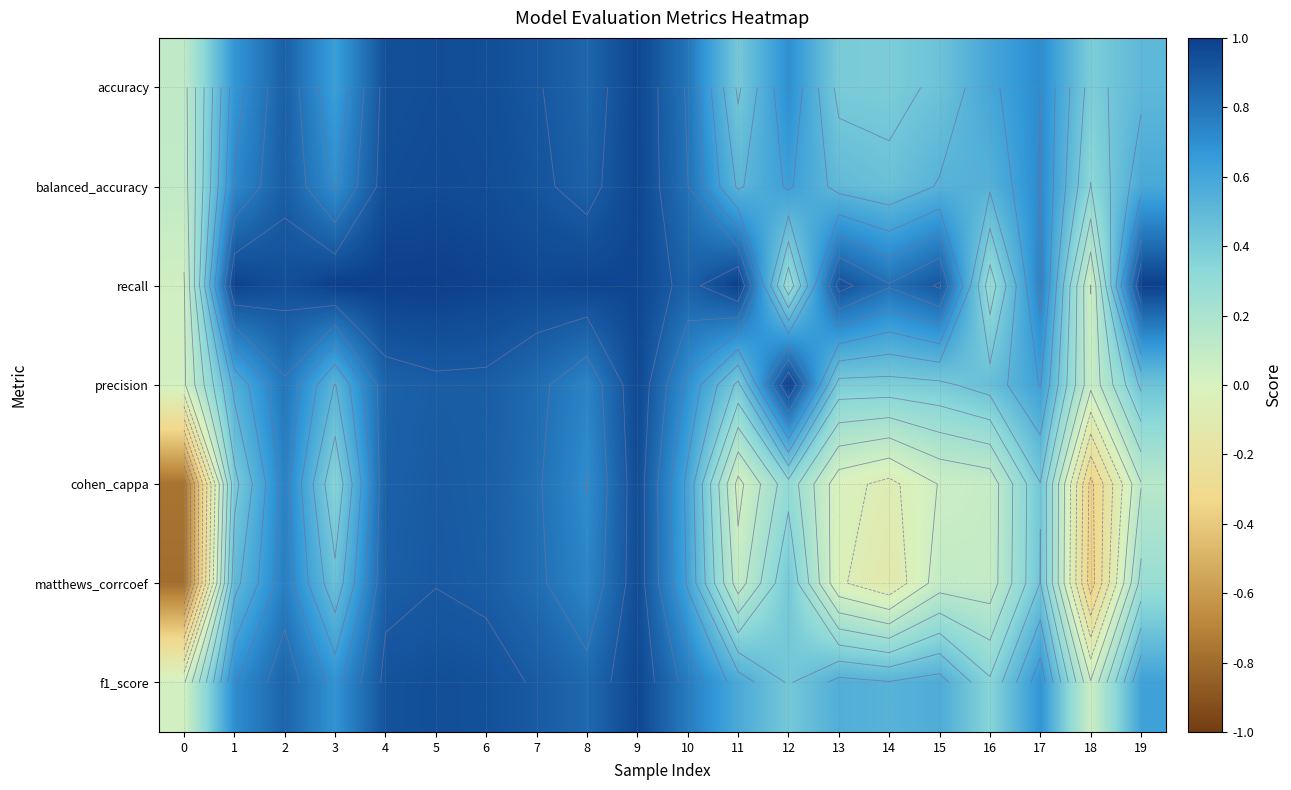

At how many categories does at least one series exceed 0?

20